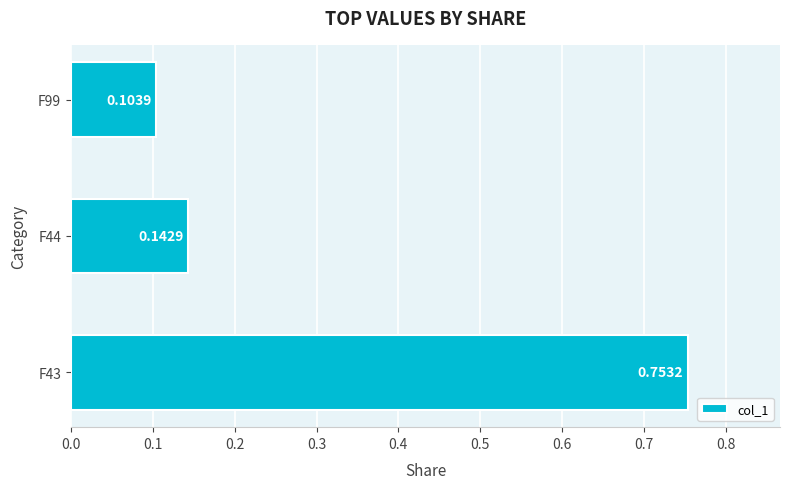

Does the chart contain stacked bars?

No